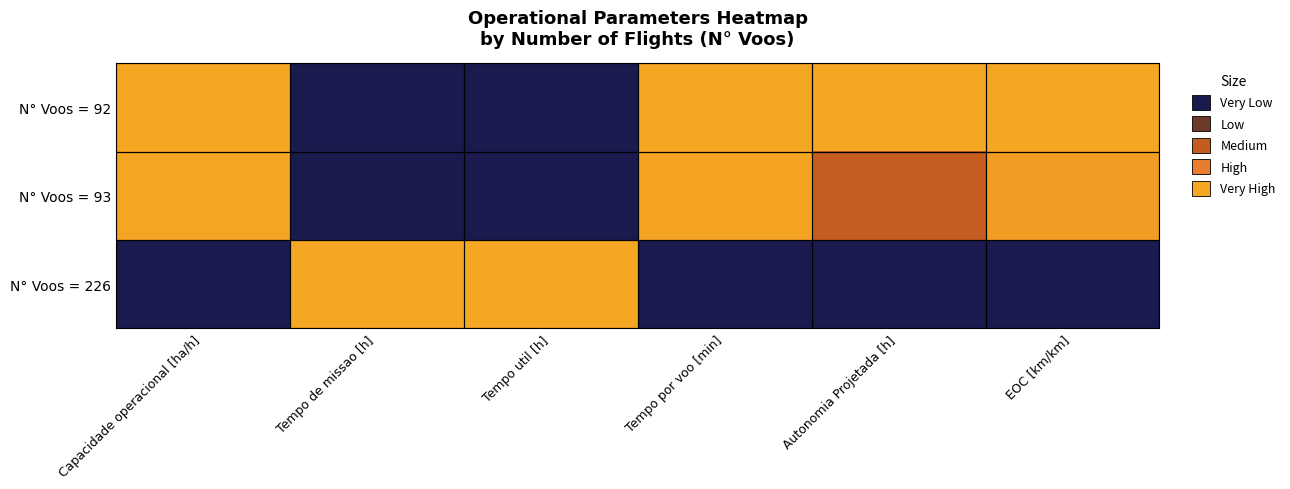

Which category has the lowest value across all series?

Capacidade operacional [ha/h]